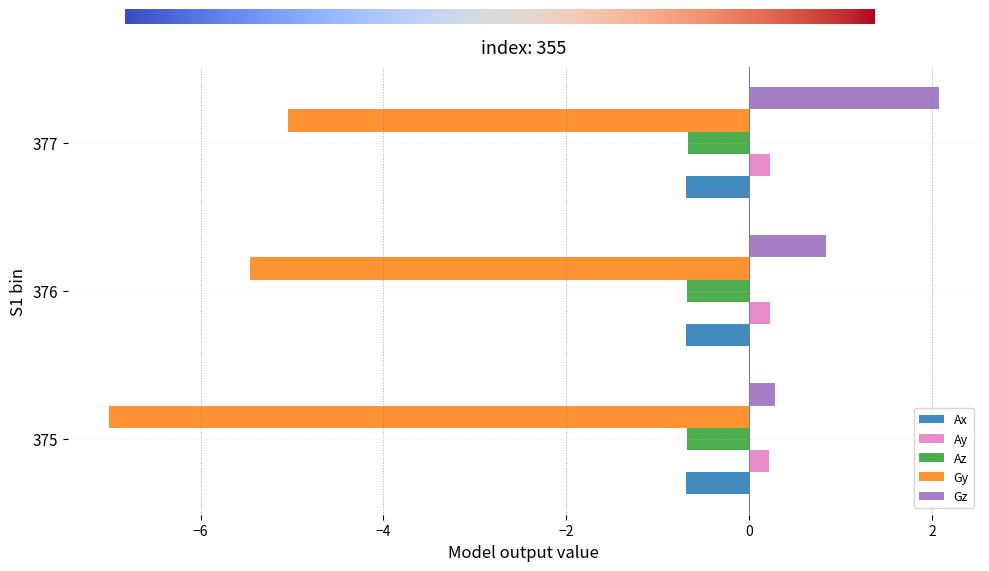

True or false: Ay has a value of 0.2 at 377.

True